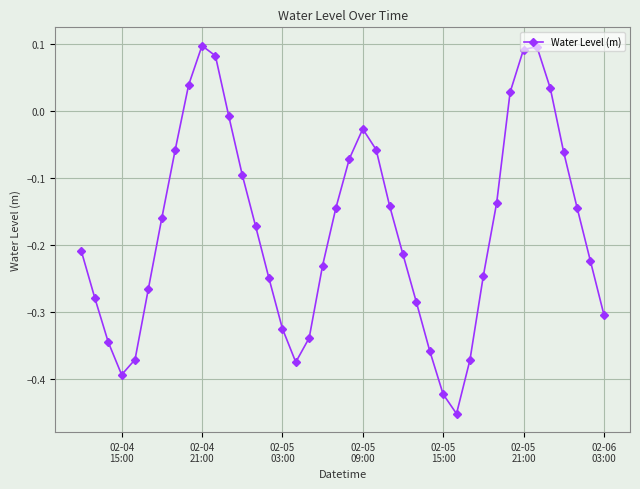

What is the difference between the second highest and minimum values?

0.5